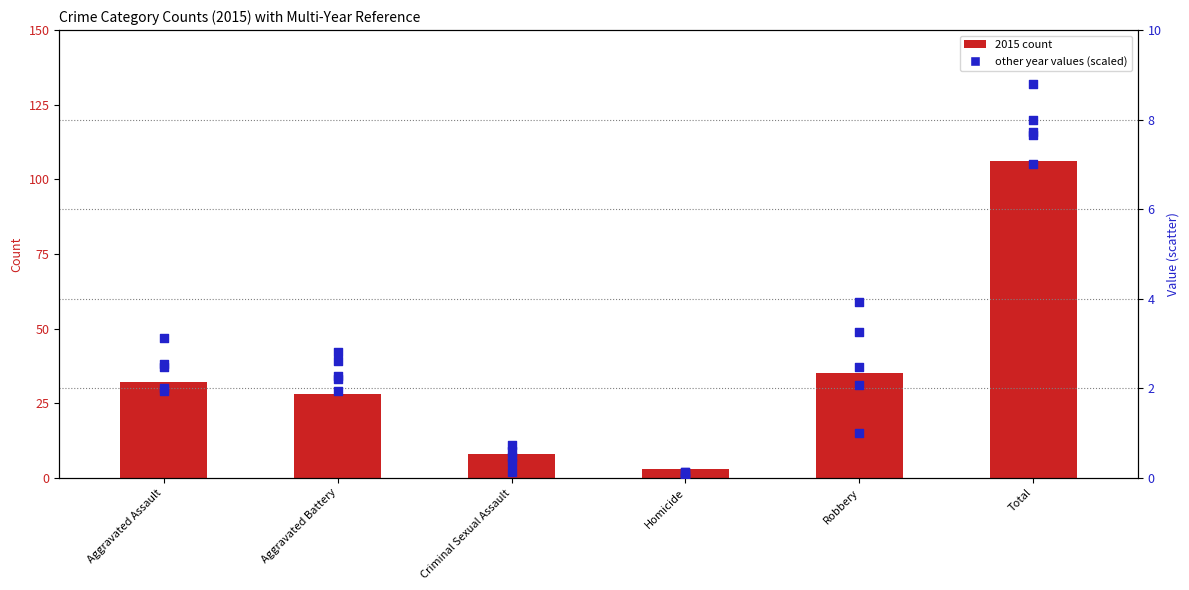

Which has a higher value, Criminal Sexual Assault or Aggravated Assault?

Aggravated Assault